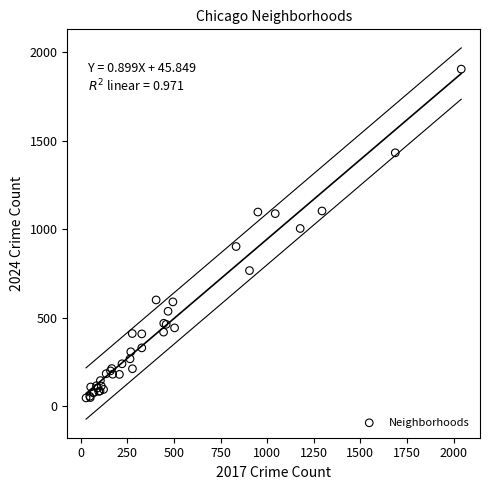

What Y value in the scatter plot is closest to 975?

1004